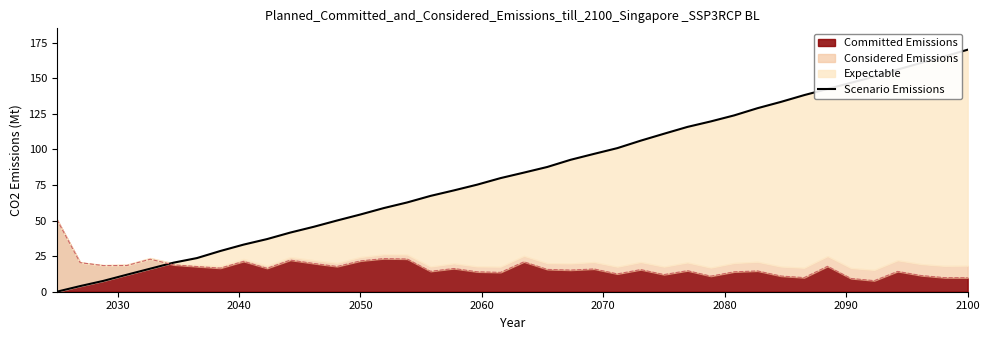

Reading right to left, extract all data points from this chart.

170.0	165.2	160.7	156.0	151.1	146.7	142.4	138.1	133.3	128.9	123.8	119.6	115.8	111.0	106.1	100.9	96.8	92.7	87.6	83.7	79.8	75.2	71.2	67.3	62.7	58.8	54.2	50.0	45.6	41.6	37.0	33.1	28.6	23.6	20.4	16.2	12.0	7.6	4.0	0.0